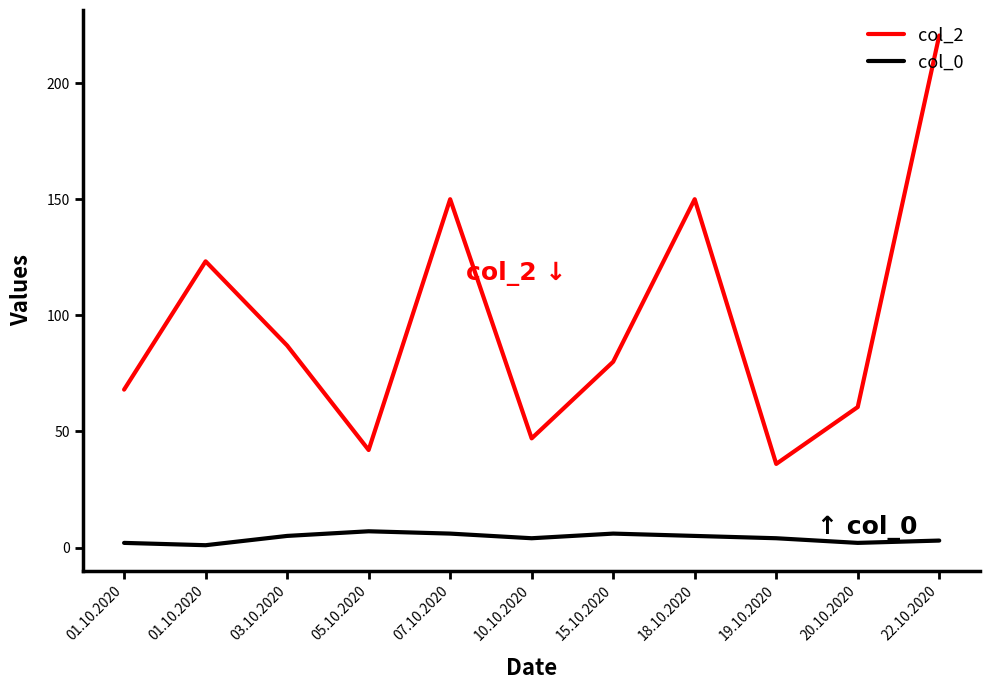

How many lines are shown in the chart?

2